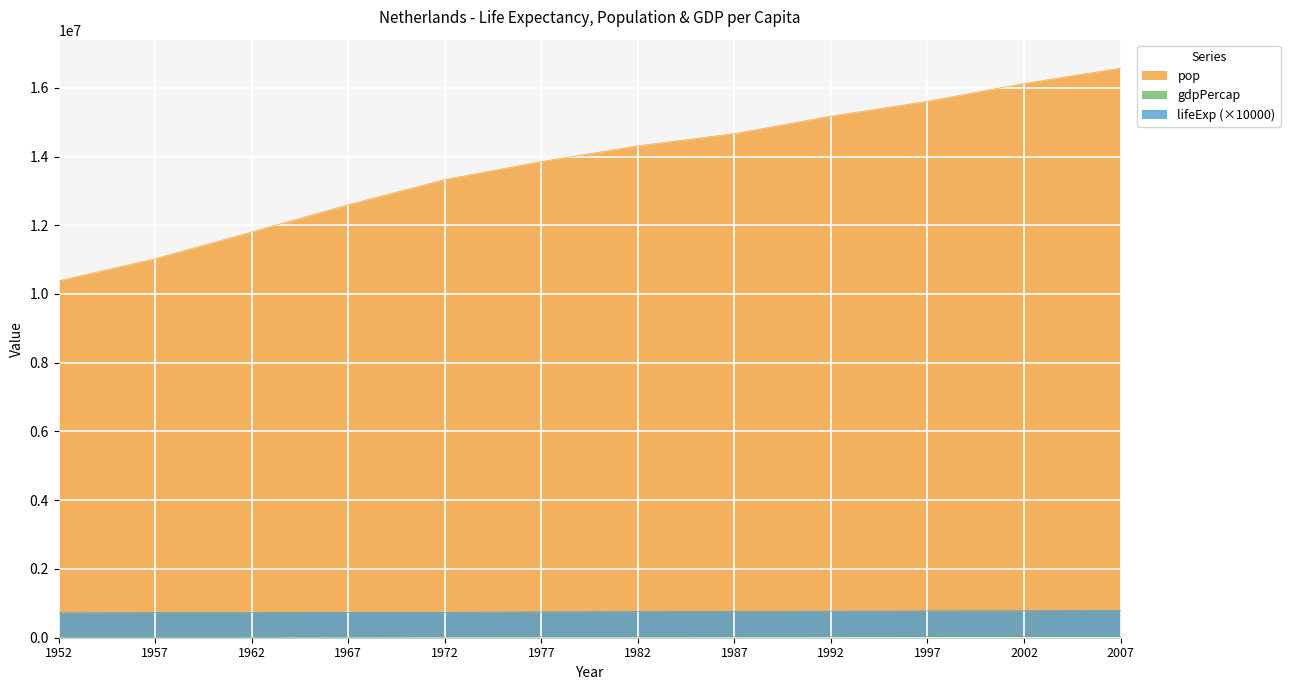

Does the chart display data point markers on the line(s)?

No